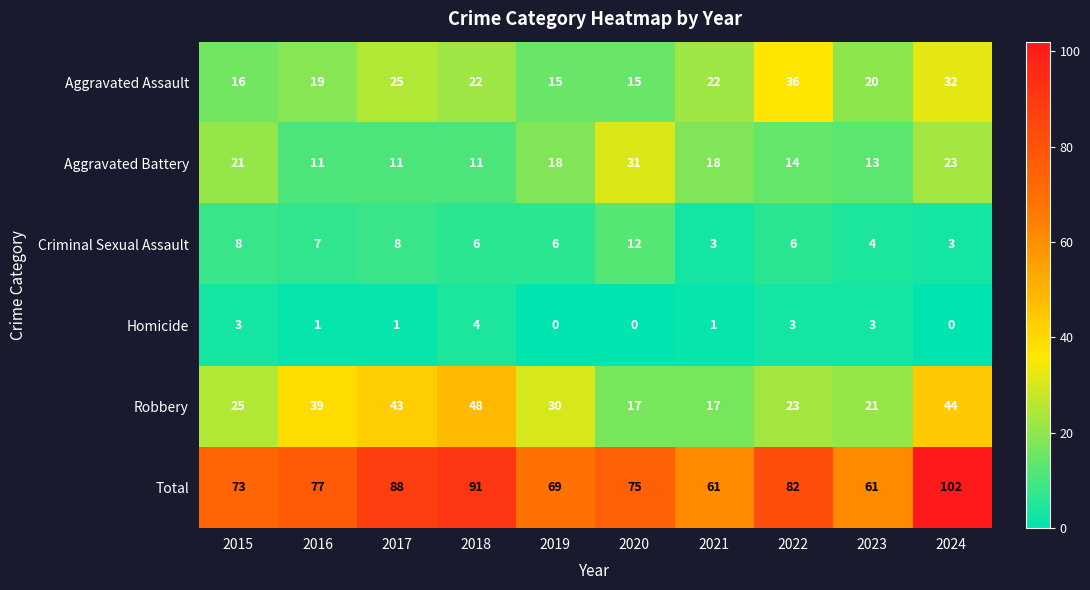

What is the difference between the maximum and second lowest values in the Total series?

41